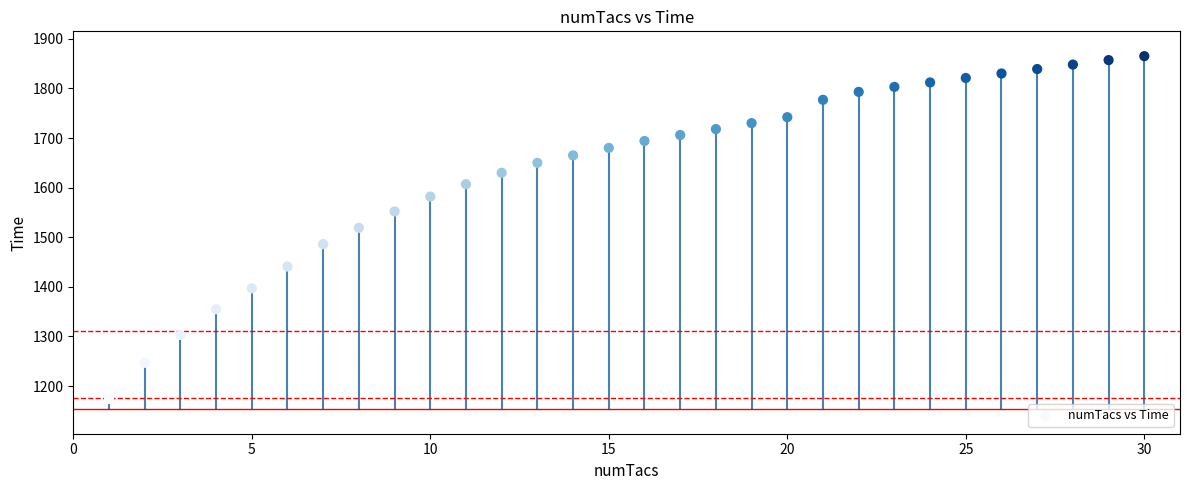

What is the range of X values (max minus min)?

29